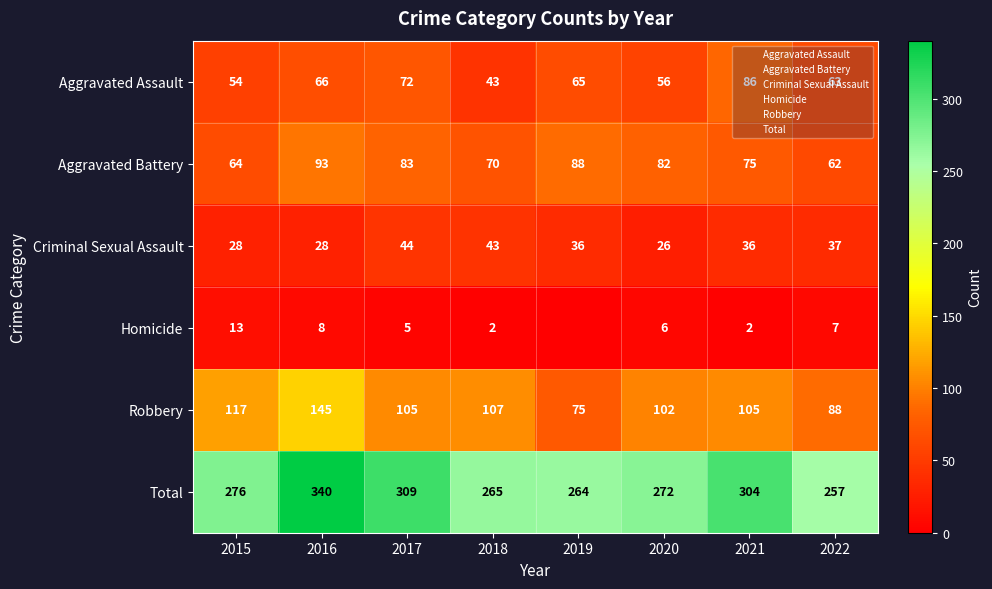

List the labels in order of Aggravated Battery value, largest first.

2016, 2019, 2017, 2020, 2021, 2018, 2015, 2022